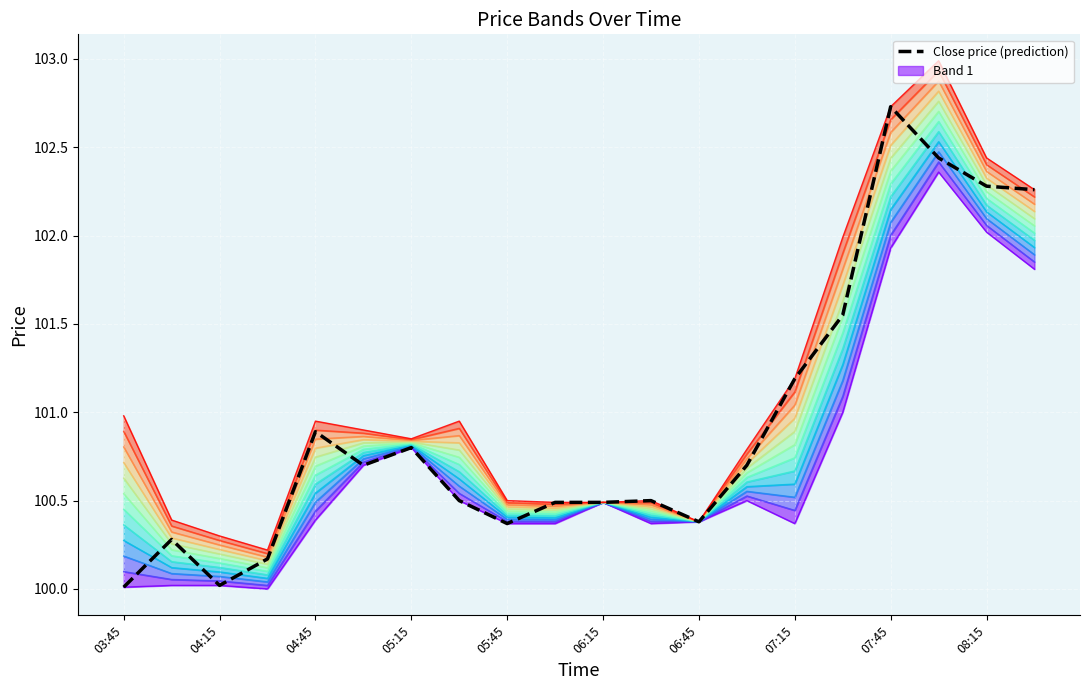

True or false: Close price (prediction) and Level 12 intersect in this chart.

False